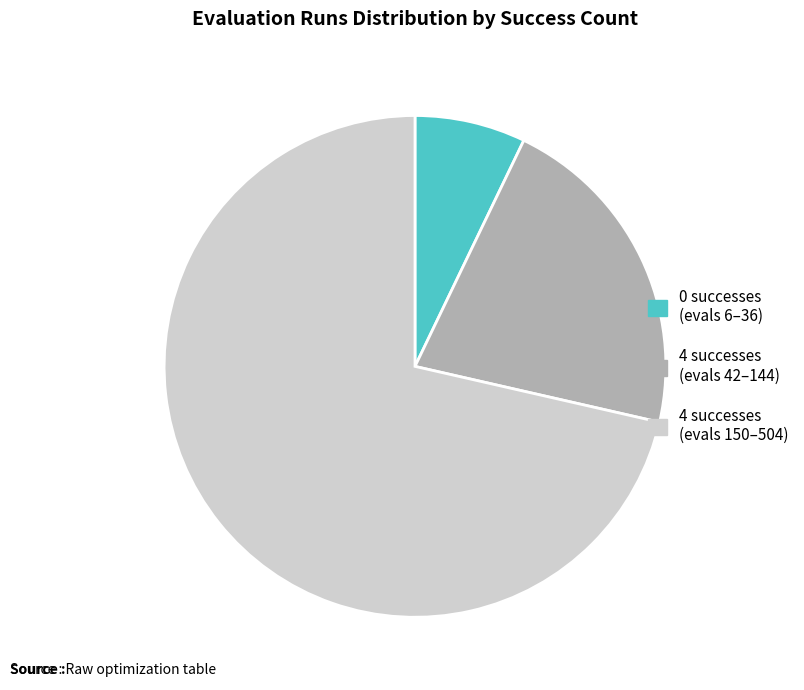

How many slices are in this pie chart?

3